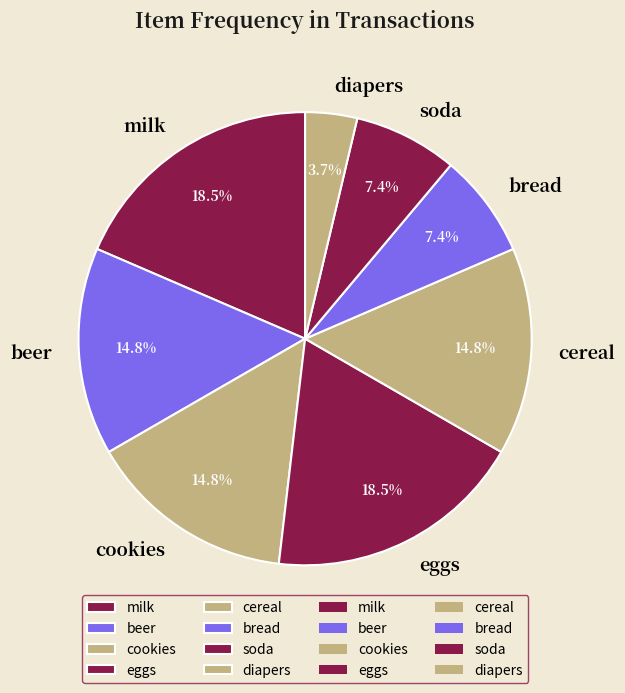

To the nearest percent, what portion does beer represent?

15%